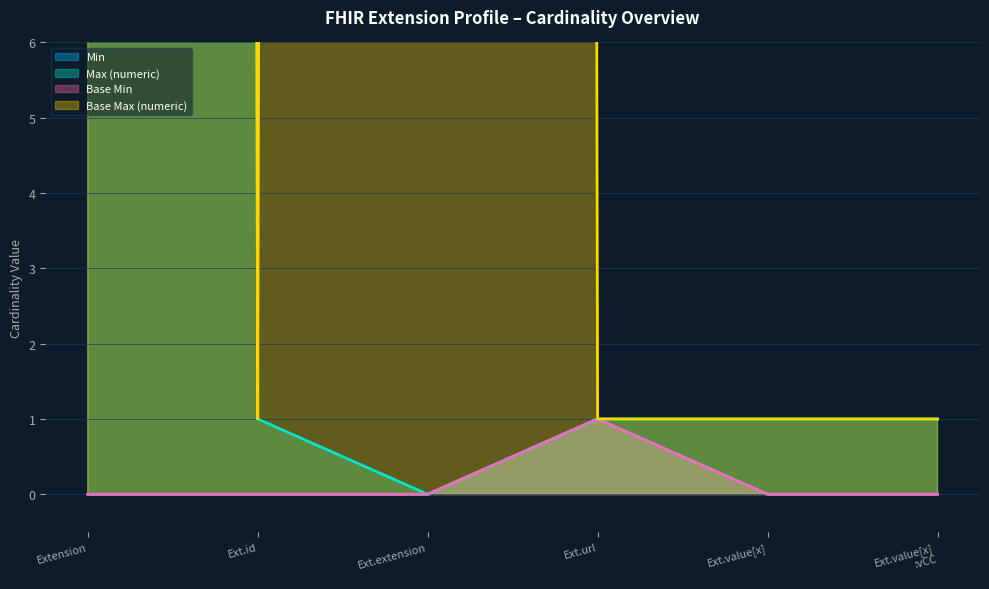

Rank the series by their maximum value, from highest to lowest.

Max (numeric), Base Max (numeric), Min, Base Min